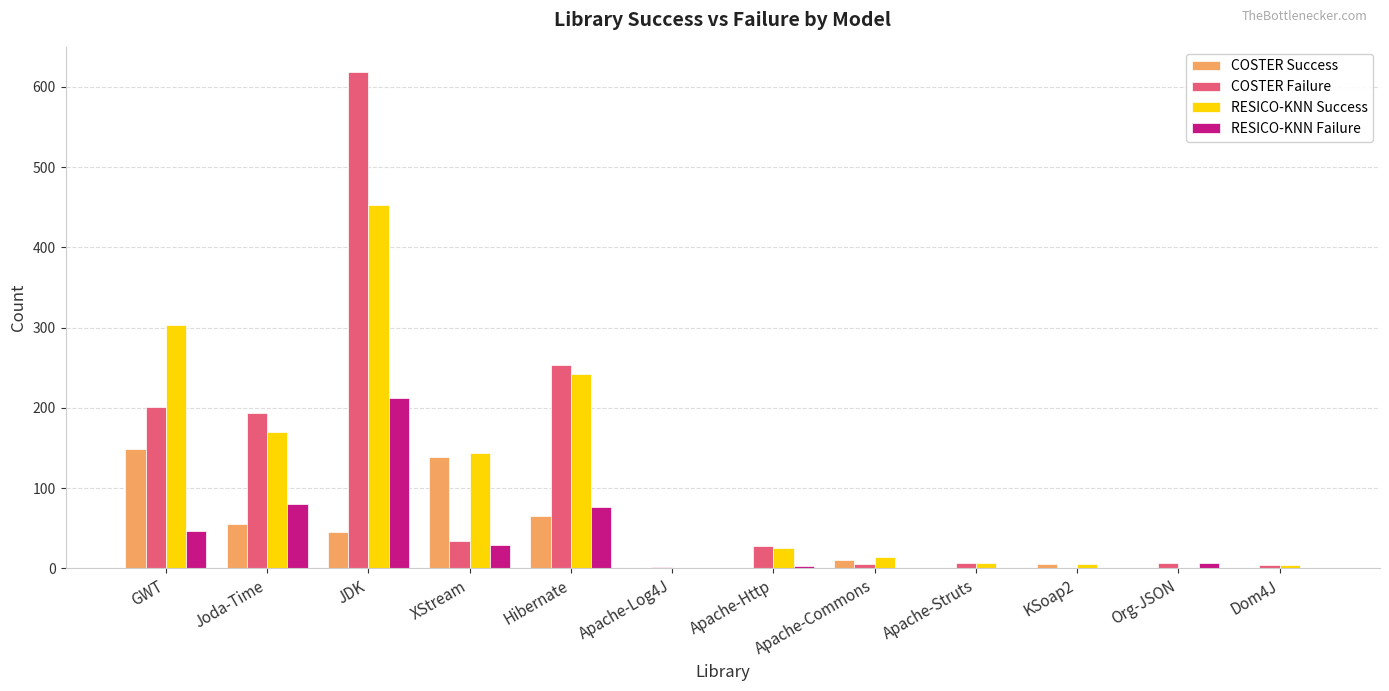

What is the greatest value displayed?

619